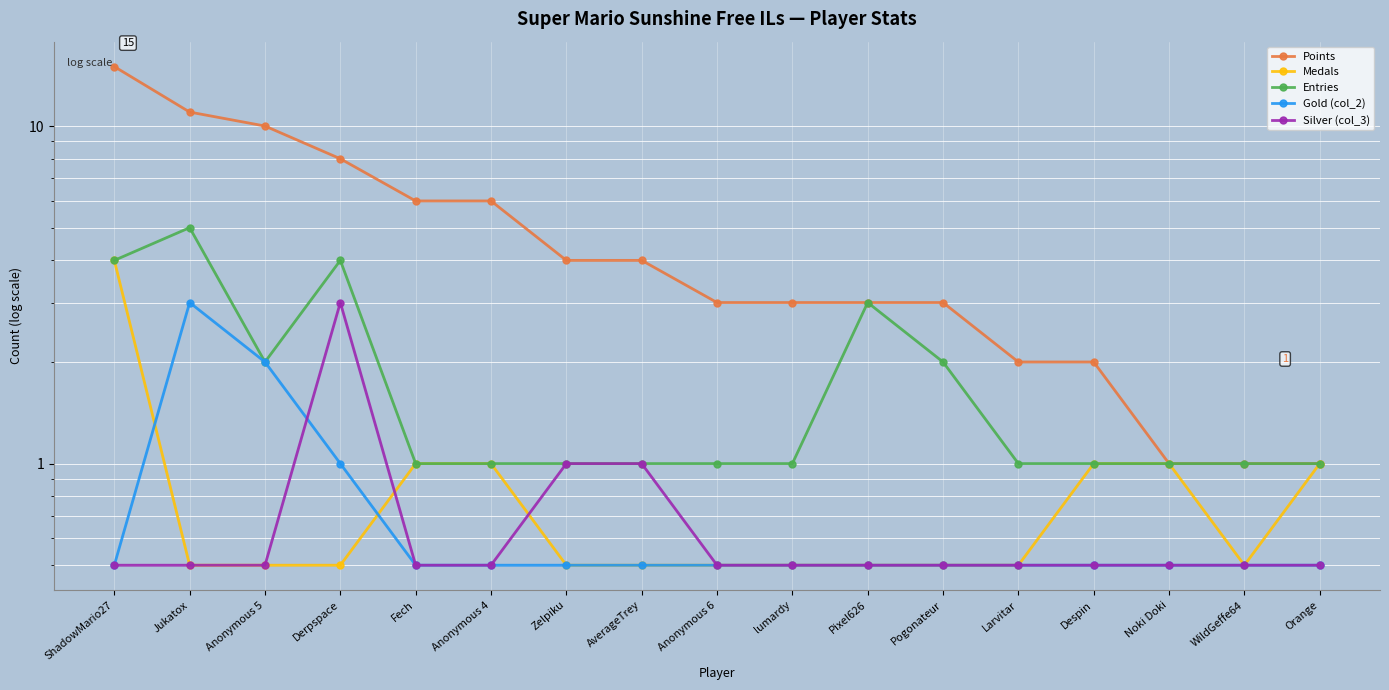

Reading right to left, transcribe all the data shown in this chart.

Points: 1.0	1.0	1.0	2.0	2.0	3.0	3.0	3.0	3.0	4.0	4.0	6.0	6.0	8.0	10.0	11.0	15.0
Medals: 1.0	0.5	1.0	1.0	0.5	0.5	0.5	0.5	0.5	0.5	0.5	1.0	1.0	0.5	0.5	0.5	4.0
Entries: 1.0	1.0	1.0	1.0	1.0	2.0	3.0	1.0	1.0	1.0	1.0	1.0	1.0	4.0	2.0	5.0	4.0
Gold (col_2): 0.5	0.5	0.5	0.5	0.5	0.5	0.5	0.5	0.5	0.5	0.5	0.5	0.5	1.0	2.0	3.0	0.5
Silver (col_3): 0.5	0.5	0.5	0.5	0.5	0.5	0.5	0.5	0.5	1.0	1.0	0.5	0.5	3.0	0.5	0.5	0.5